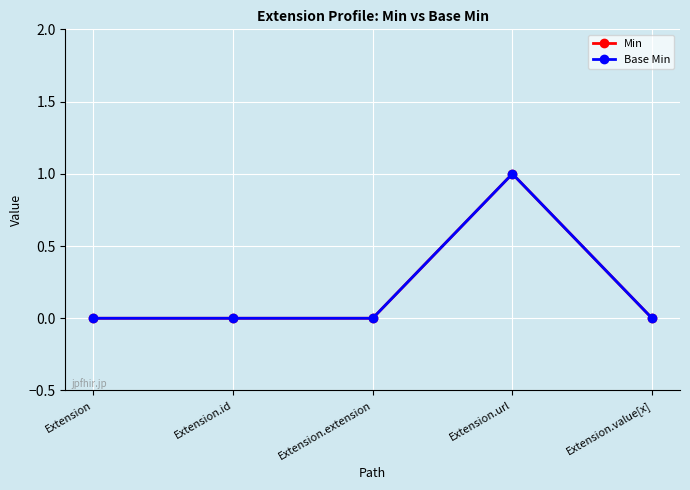

Rank the categories by Min value from lowest to highest.

Extension, Extension.id, Extension.extension, Extension.value[x], Extension.url